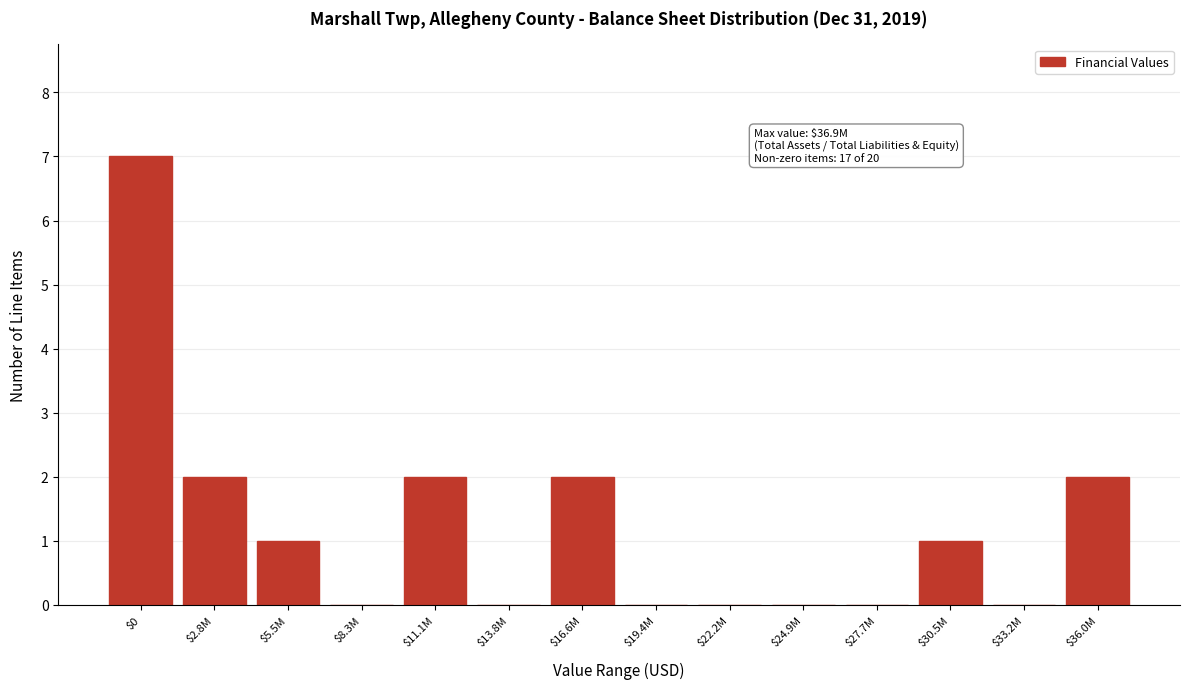

True or false: the data shows 2 at $16.6M.

True